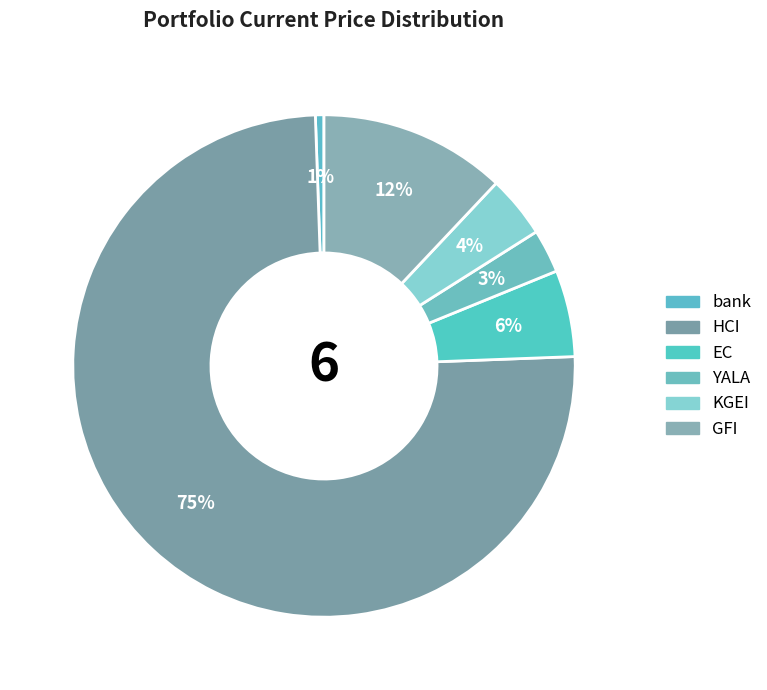

To the nearest percent, what is the difference between the bank and YALA slice percentages?

2%